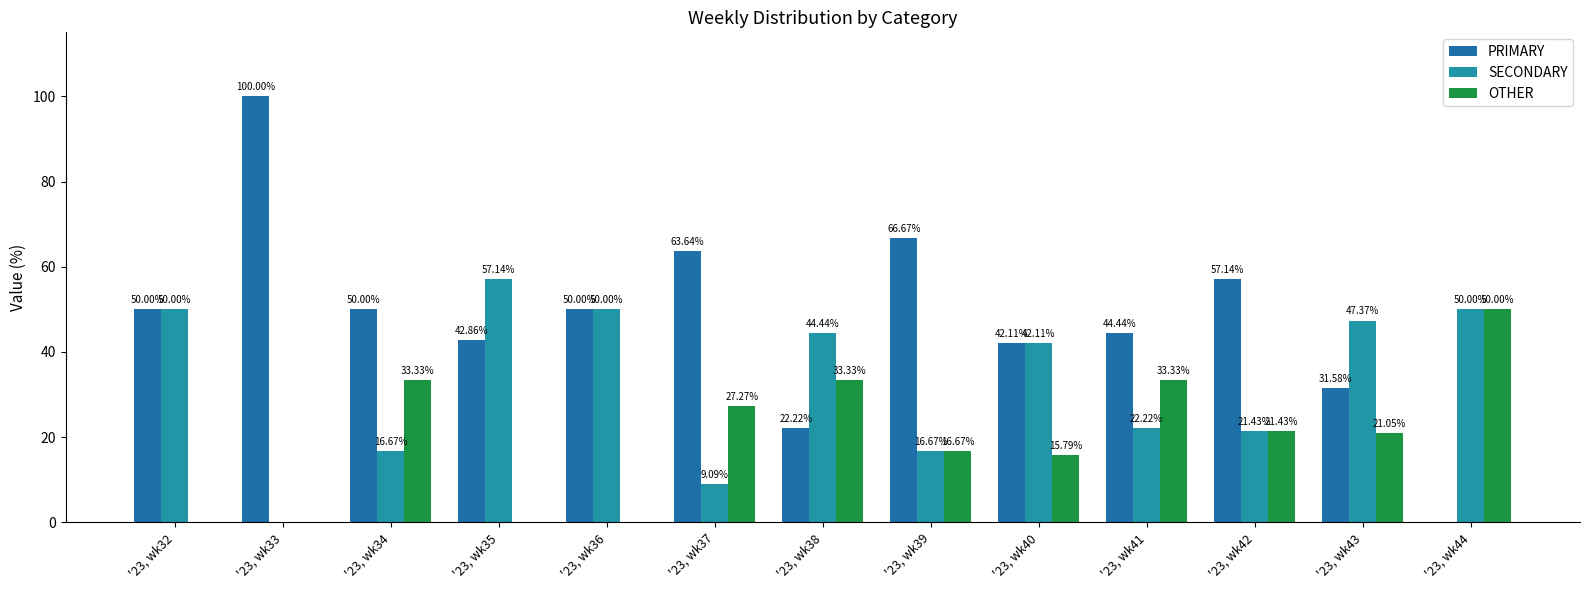

How many groups of bars are there?

13